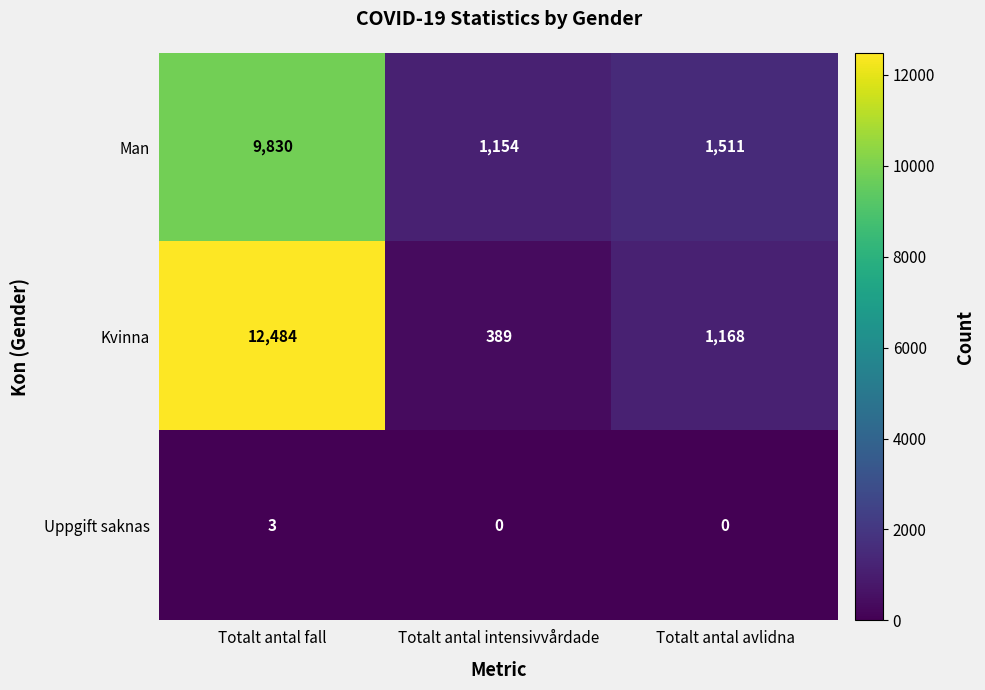

True or false: Man has a value of 9830 at Totalt antal fall.

True